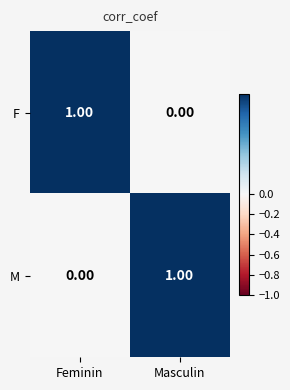

What is the total value across all series at Masculin?

1